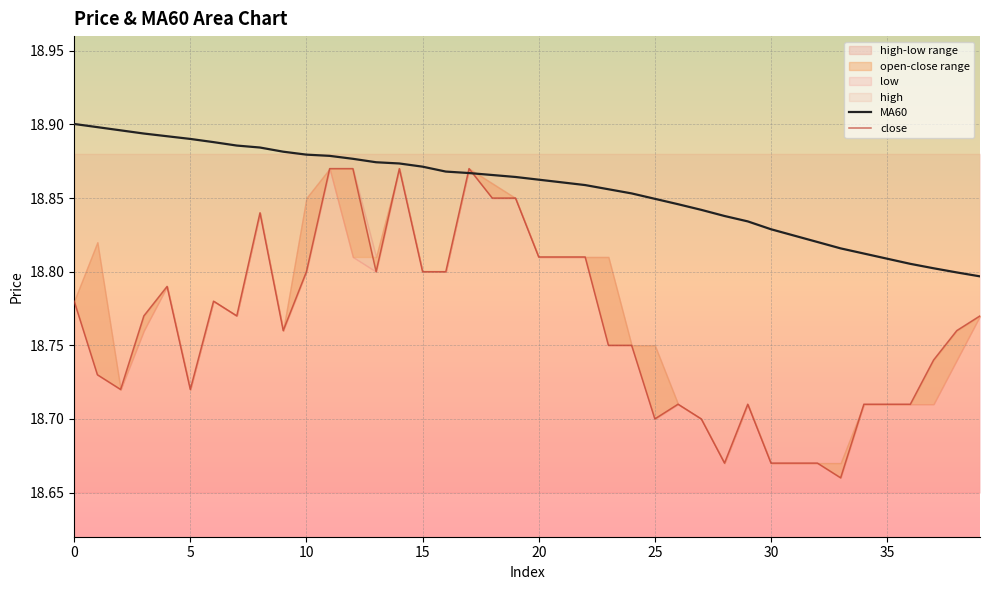

The MA60 series shows 18.9 at 0. True or false?

True